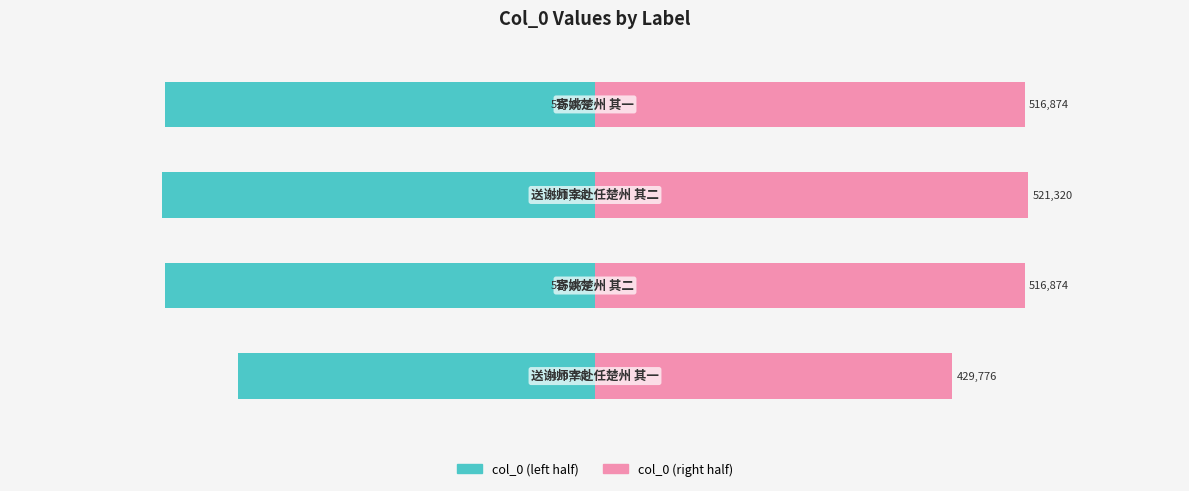

At −800000, list the series in order from largest to smallest.

col_0 (right), col_0 (left)